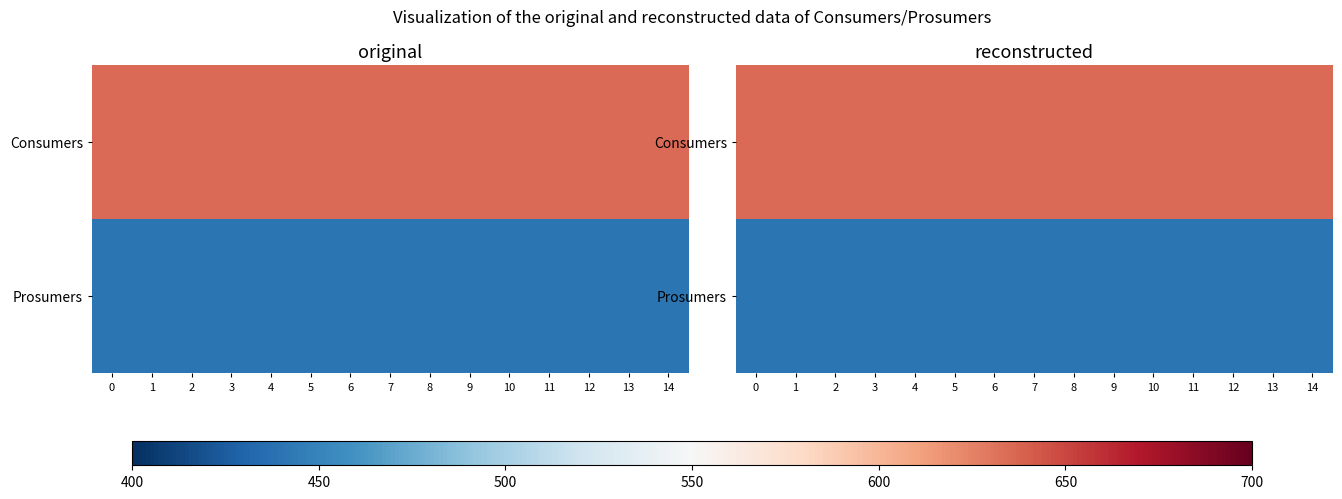

True or false: Consumers has a value of 842 at 3.

False